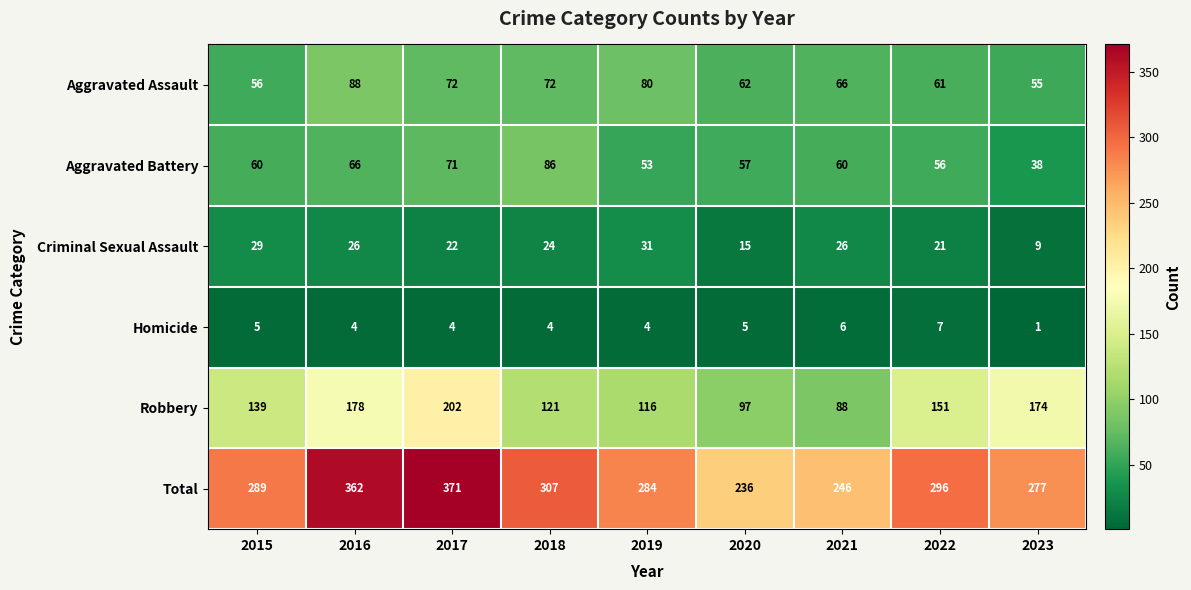

List the labels in order of Total value, largest first.

2017, 2016, 2018, 2022, 2015, 2019, 2023, 2021, 2020